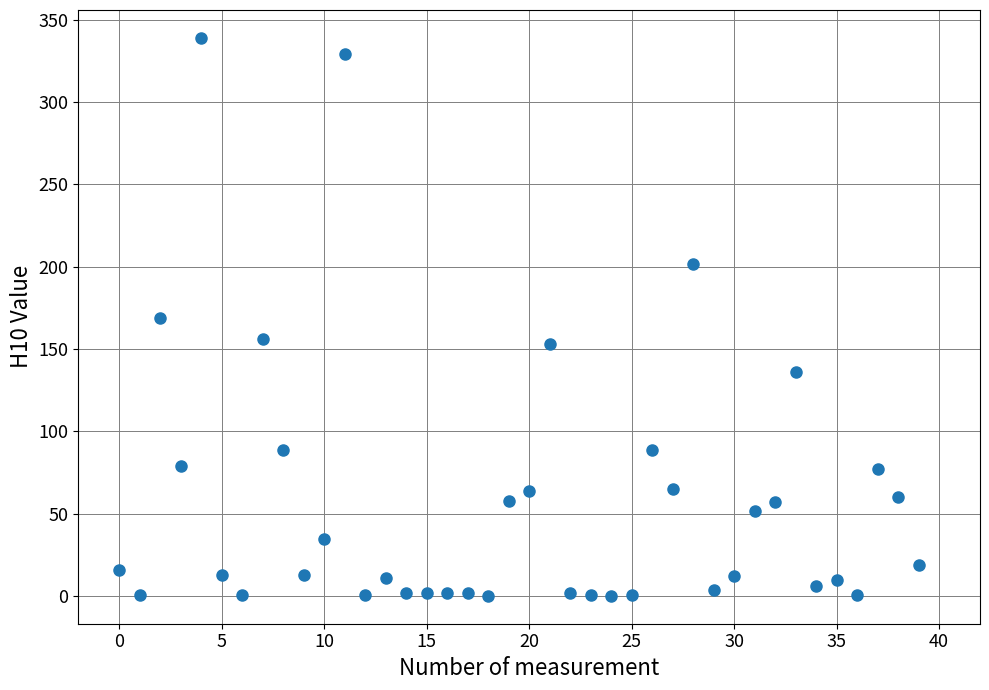

What is the range of Y values (max minus min)?

338.8